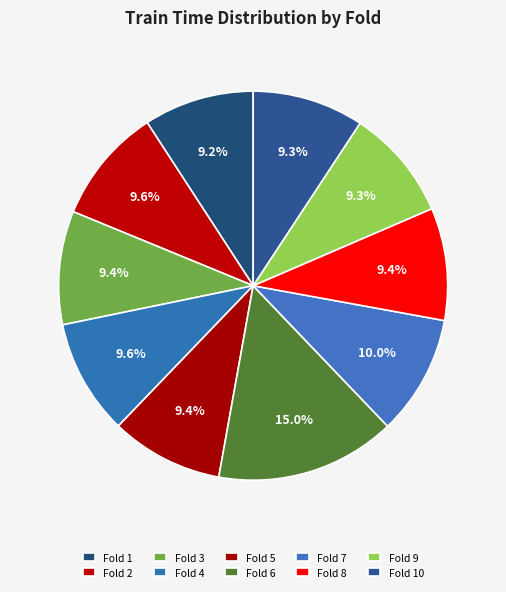

Count the number of slices in the pie.

10